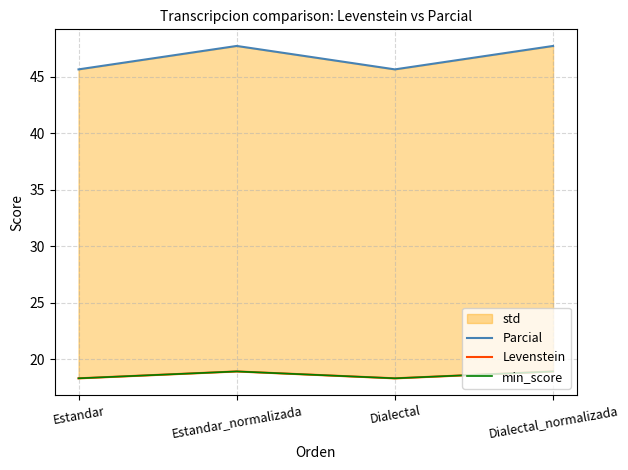

True or false: Parcial and Levenstein cross at least once.

False